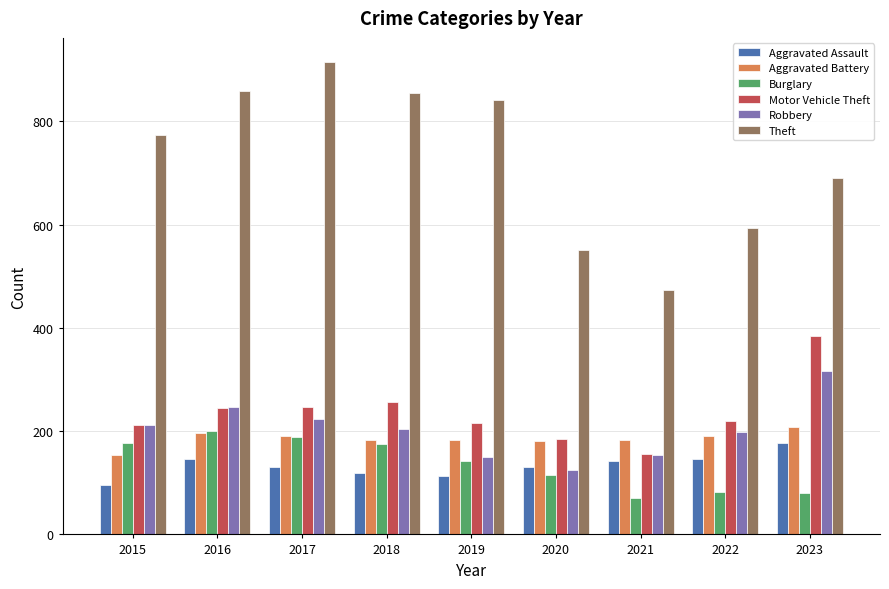

Which series changed the most between 2016 and 2021?

Theft